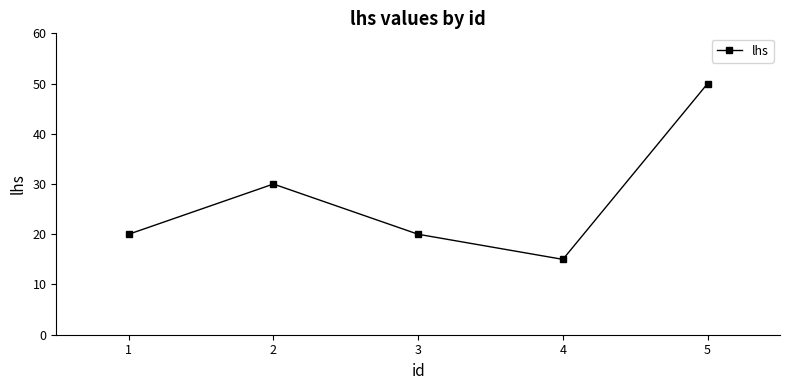

Is it true that the value at 3 is 20?

True